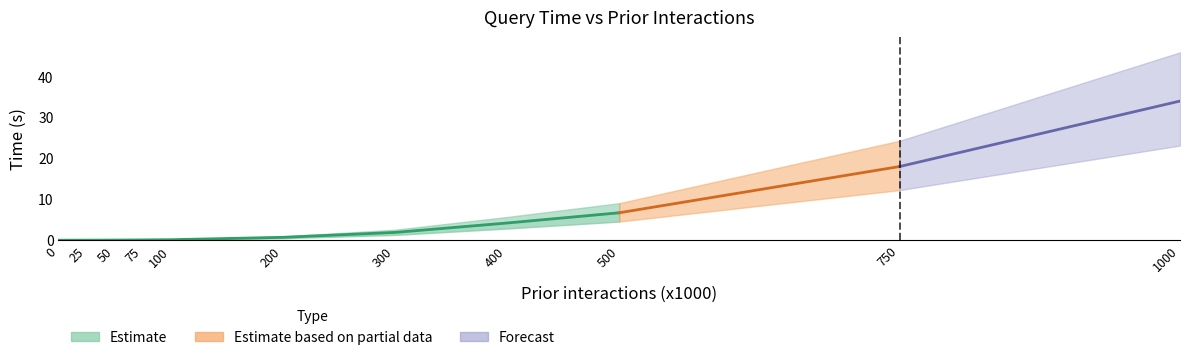

Which has a higher value, 400 or 1000?

1000